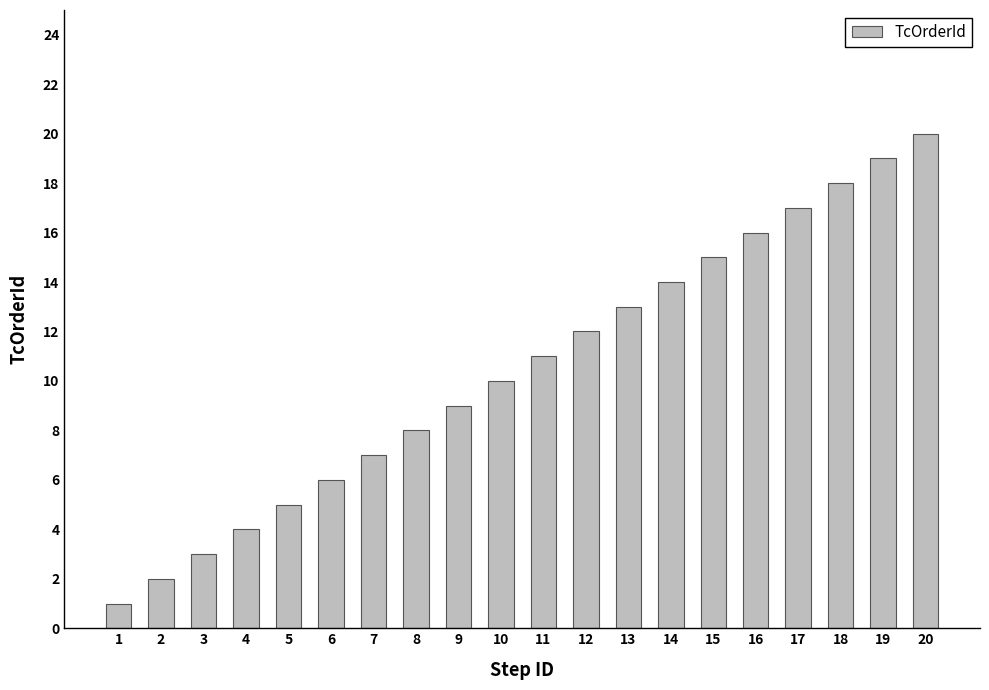

How many values are below 11?

10